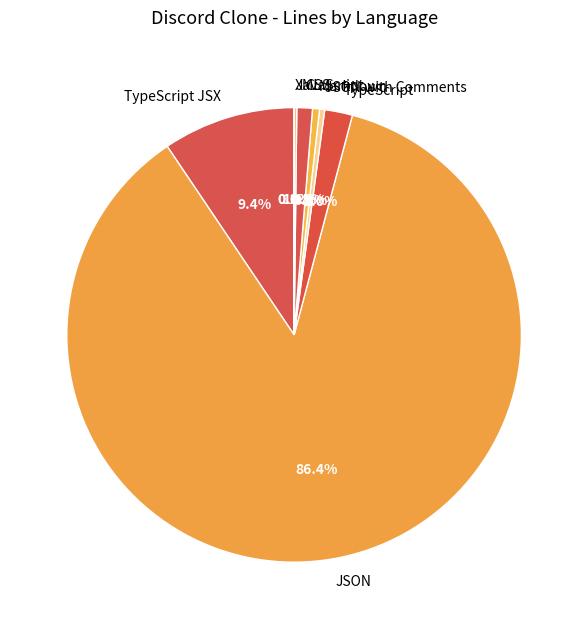

Which category has the biggest portion of the pie?

JSON